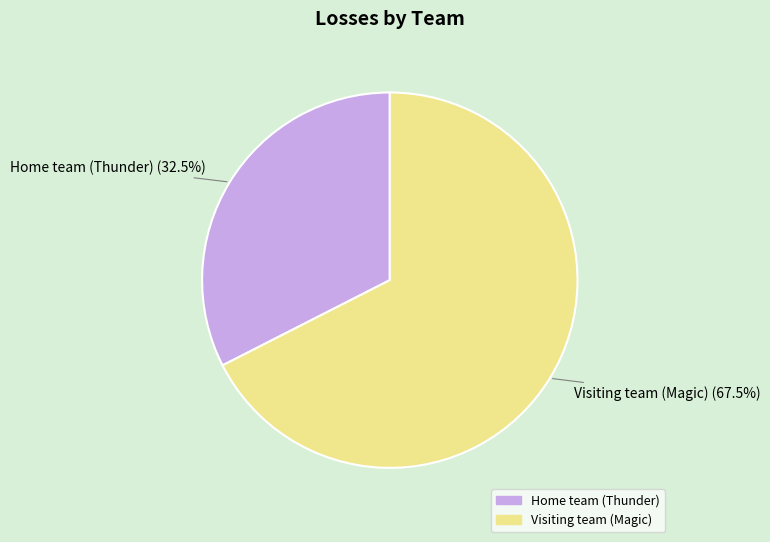

To the nearest percent, what is the combined percentage of Visiting team (Magic) and Home team (Thunder)?

100%